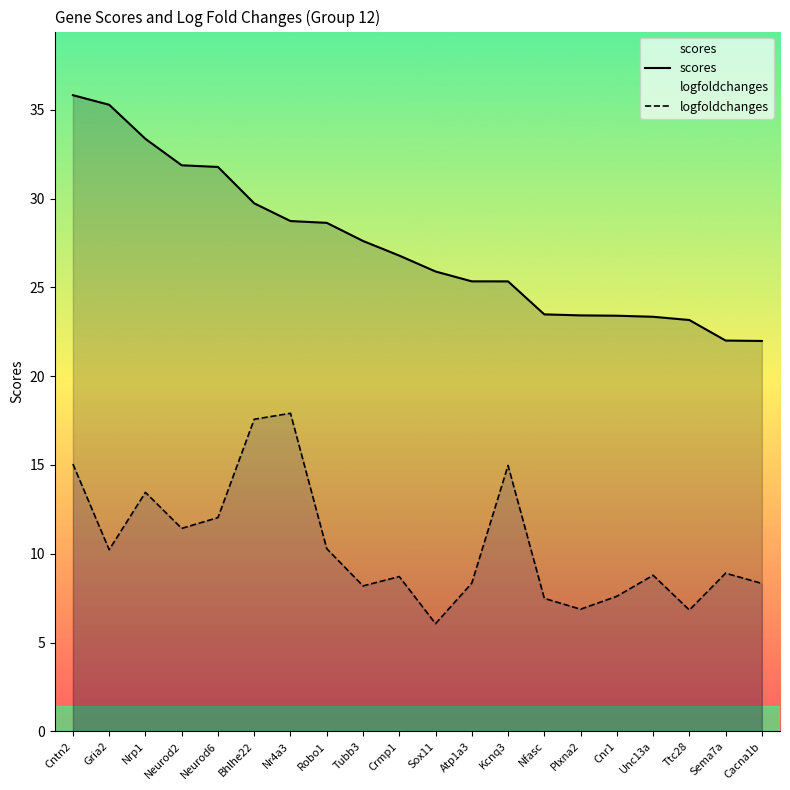

Does the chart display data point markers on the line(s)?

No